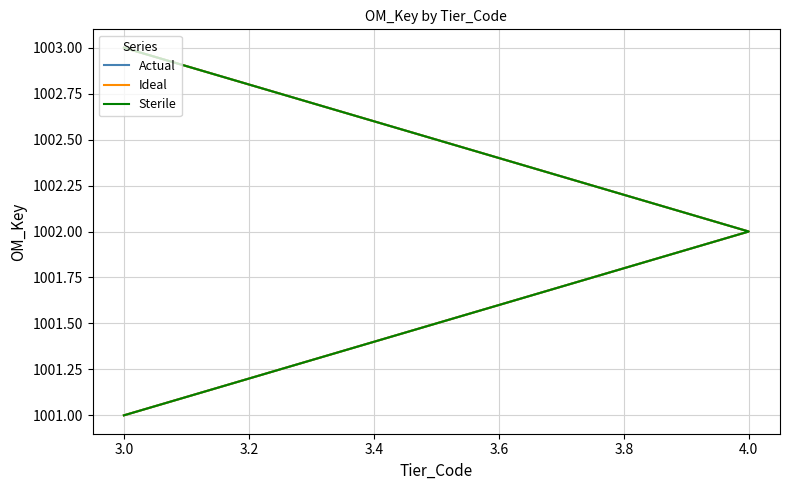

Reading right to left, extract all data points from this chart.

Actual: 1003	1002	1001
Ideal: 1003	1002	1001
Sterile: 1003	1002	1001